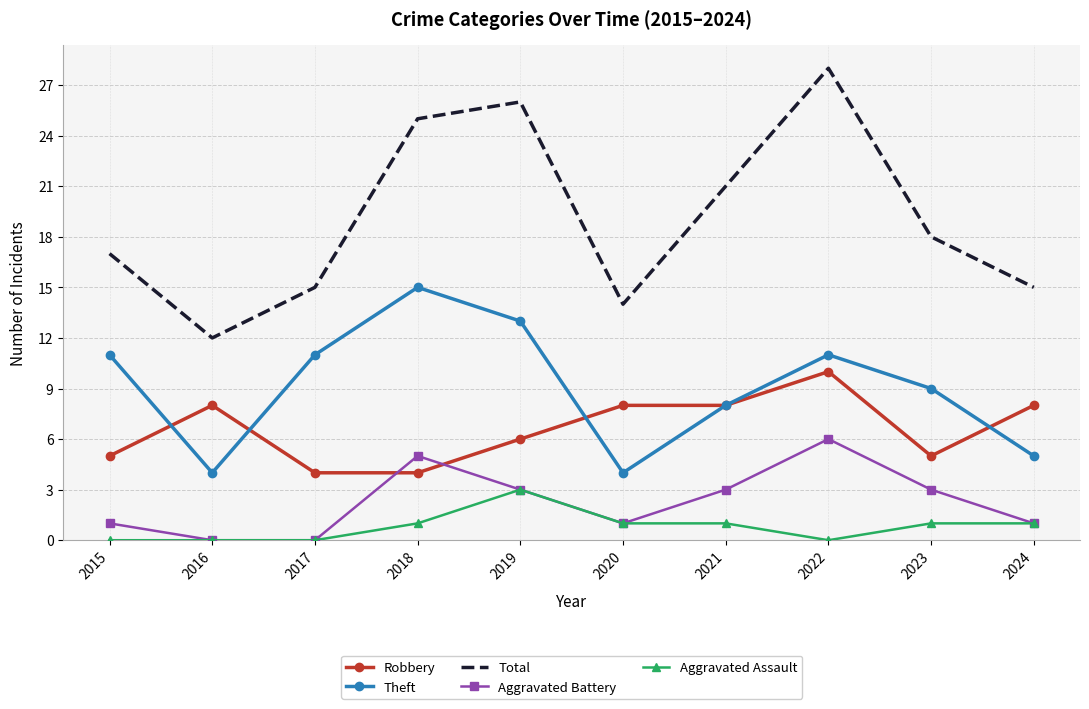

How many values in the Robbery series are below 8?

5